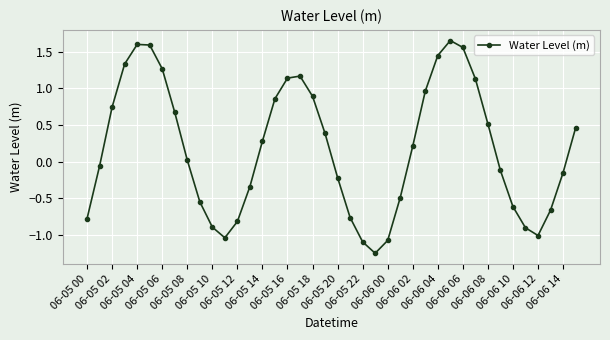

What is the value of the 36th point from the left?

-0.9